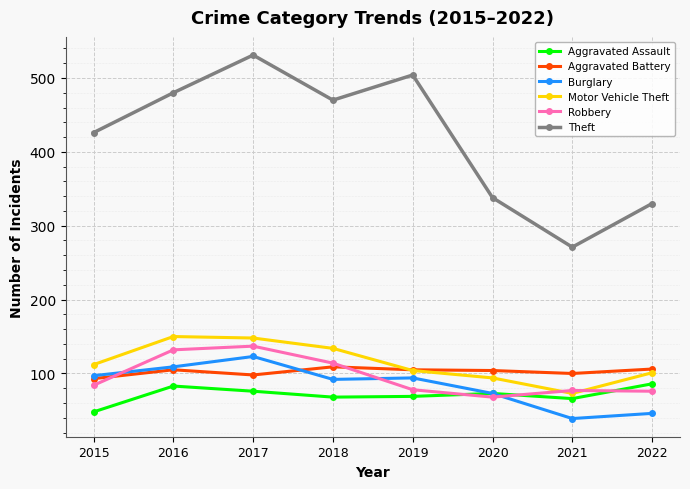

What is the value of the Theft point at the 6th from the left?

338